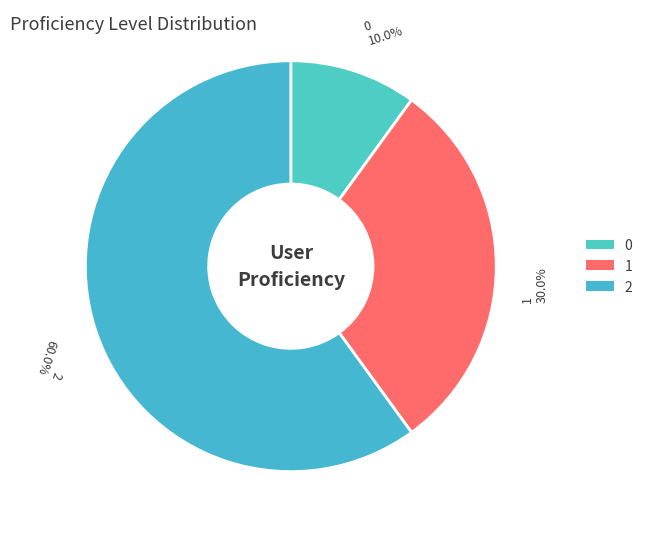

True or false: 2 accounts for 72% of the total.

False